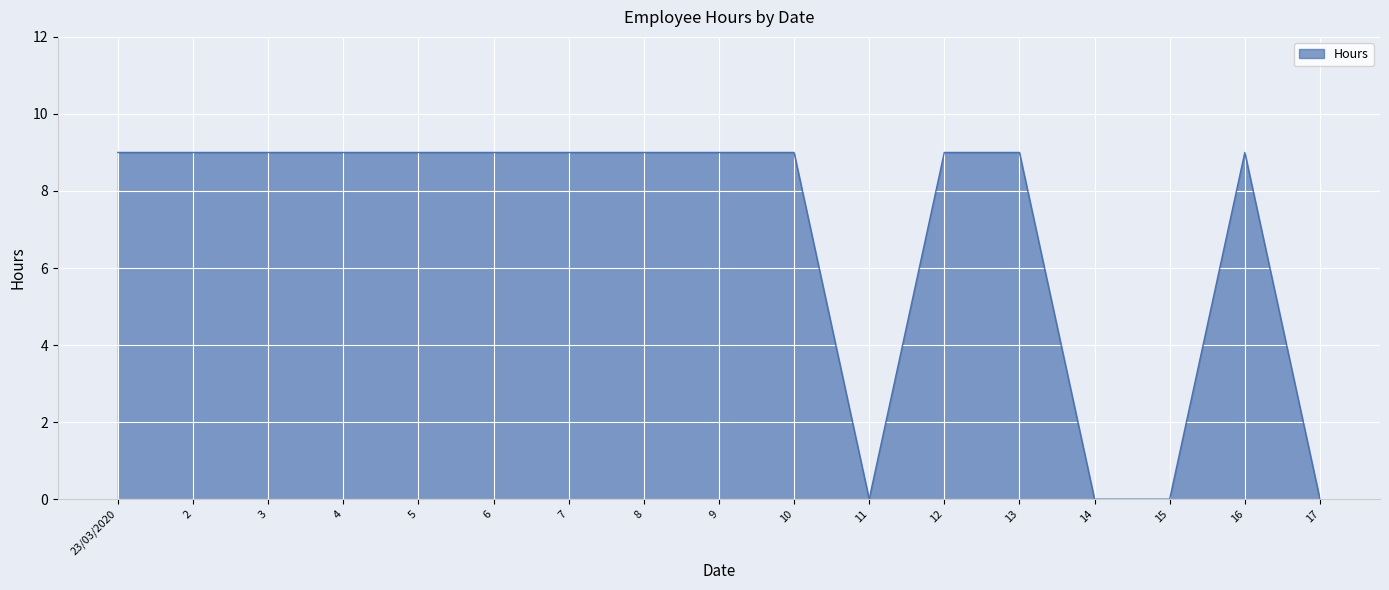

What position from the left is 17?

17